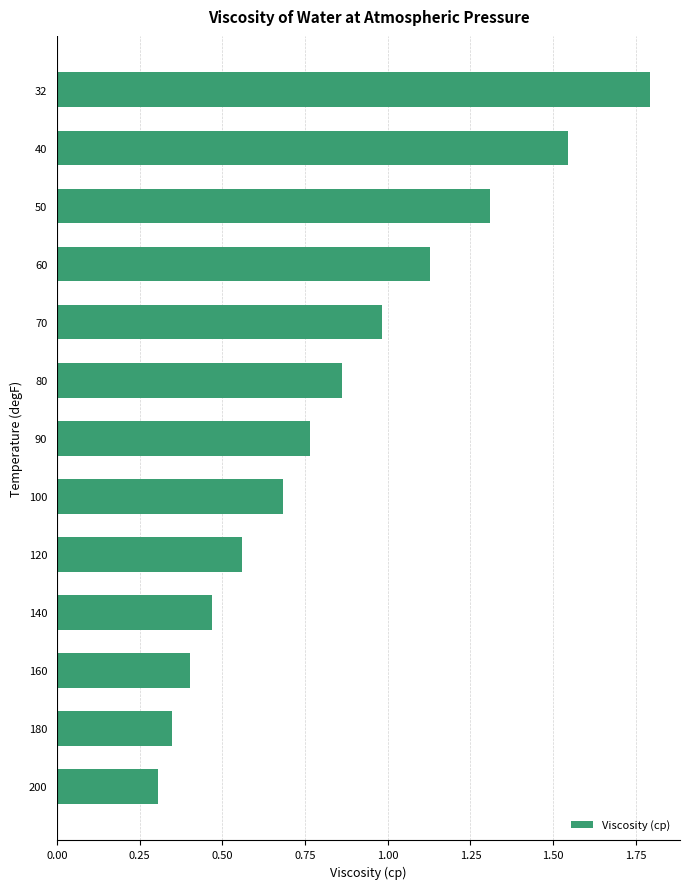

What is the sum of the values at 32 and 100?

2.5